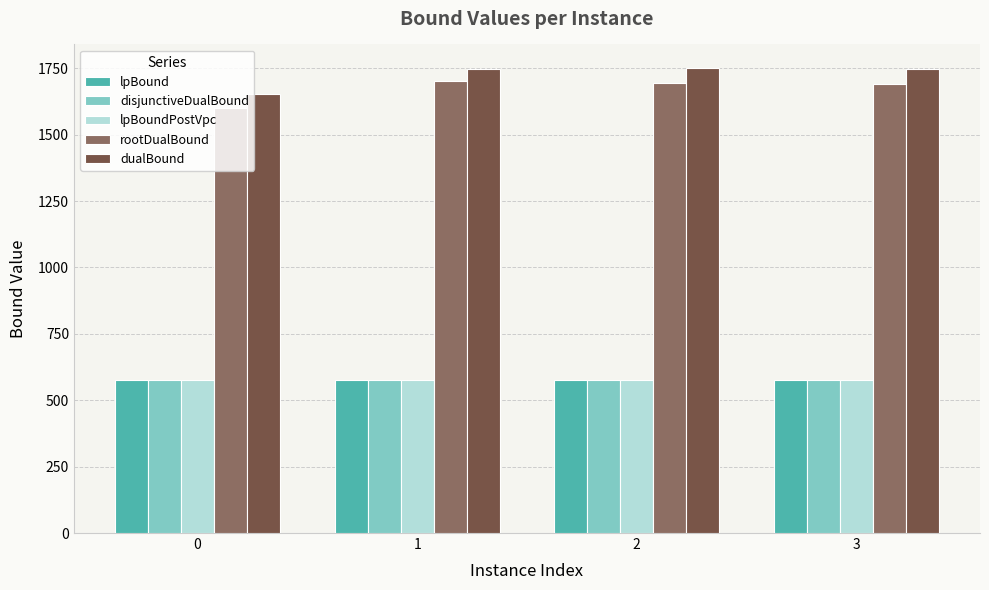

The disjunctiveDualBound series shows 806.9 at 0. True or false?

False